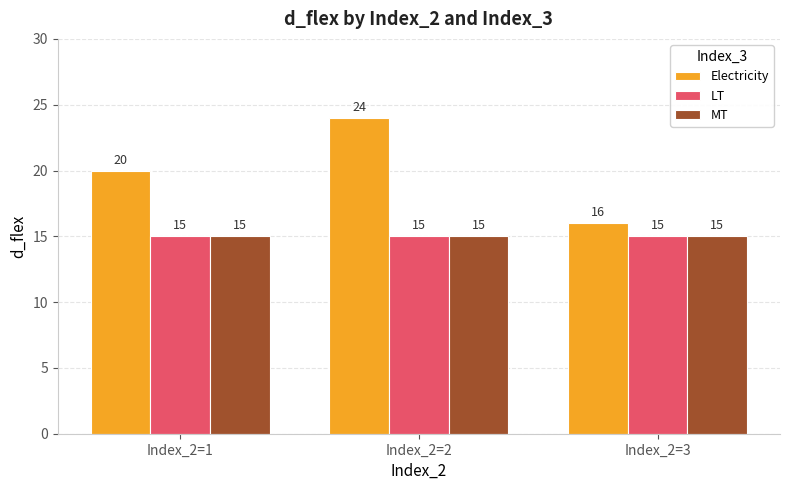

Reading left to right, extract all data points from this chart.

Electricity: 20	24	16
LT: 15	15	15
MT: 15	15	15